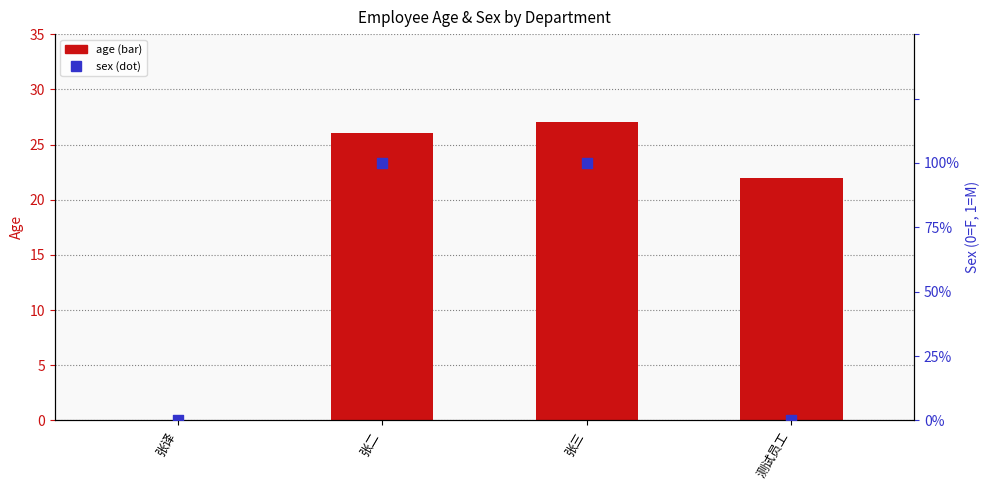

Is the value of age at 张译 greater than the value of sex at 张三?

No